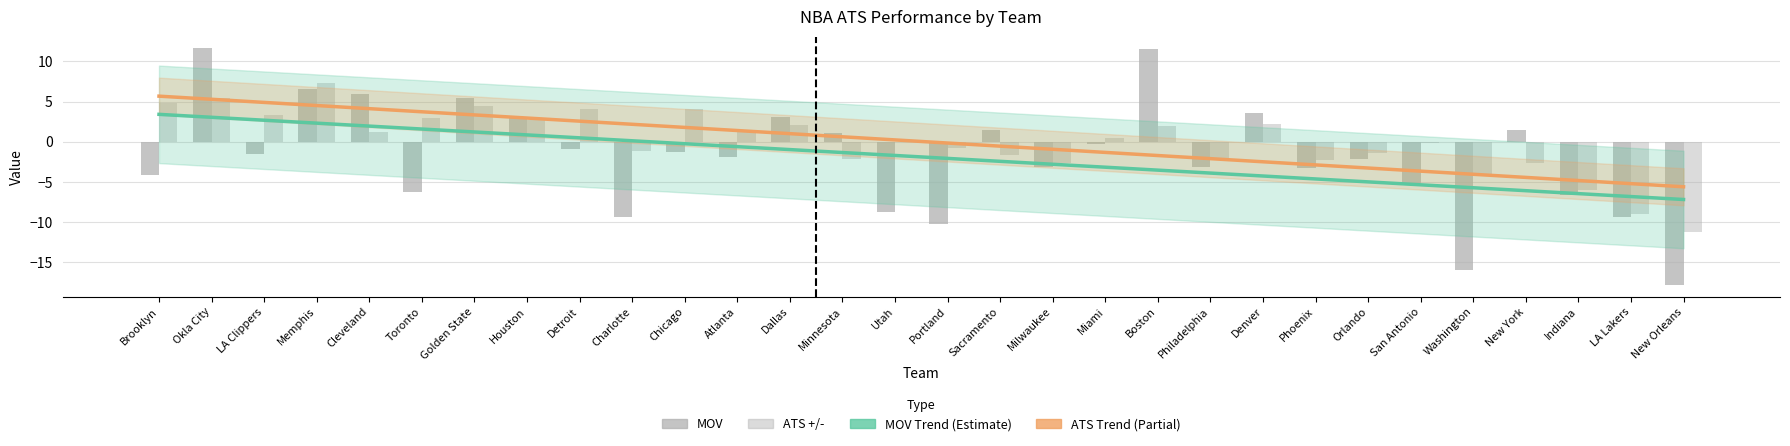

True or false: MOV has a value of 1.4 at Minnesota.

False